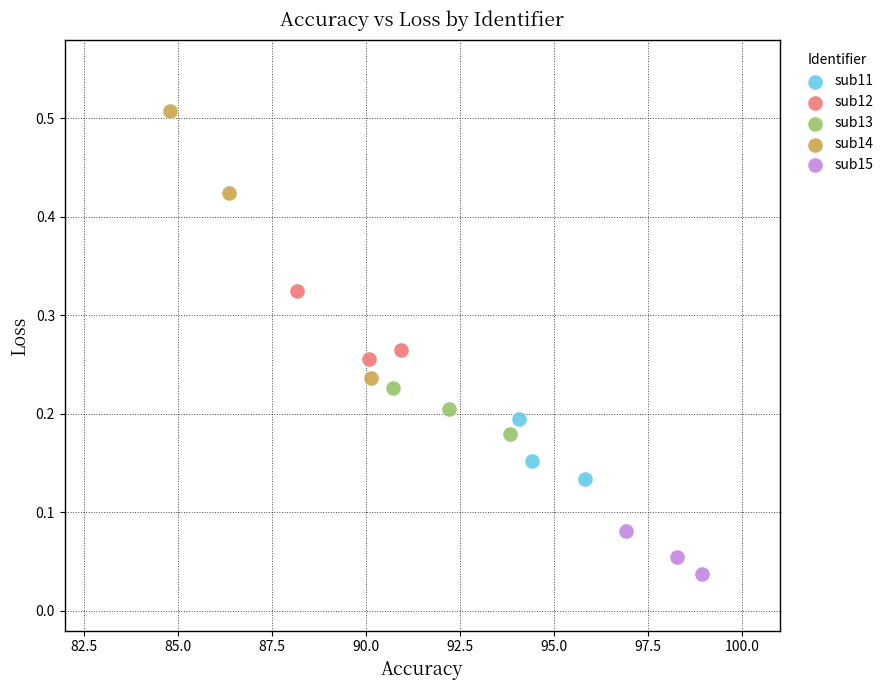

Which series has the largest Y range (max minus min)?

sub14